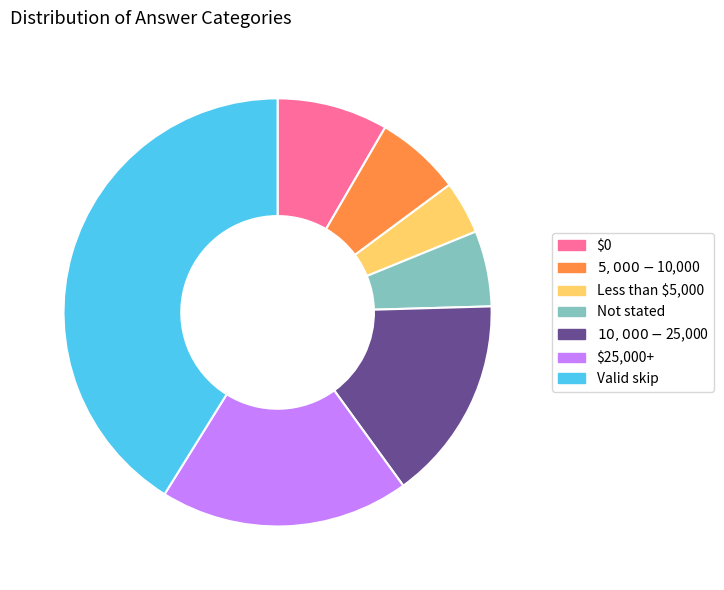

Count the number of slices in the pie.

7